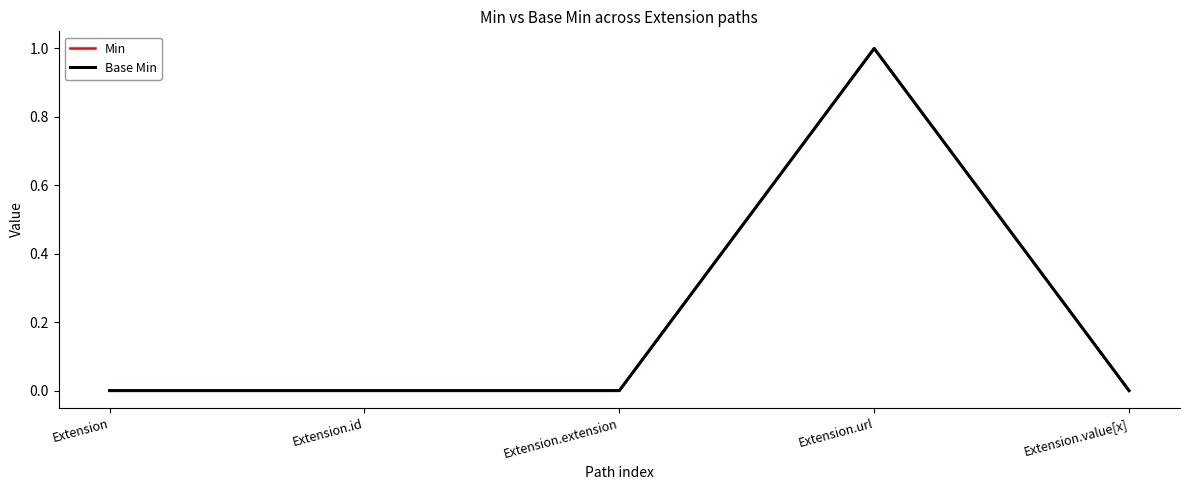

True or false: Min has more than 0 interior local peaks.

True